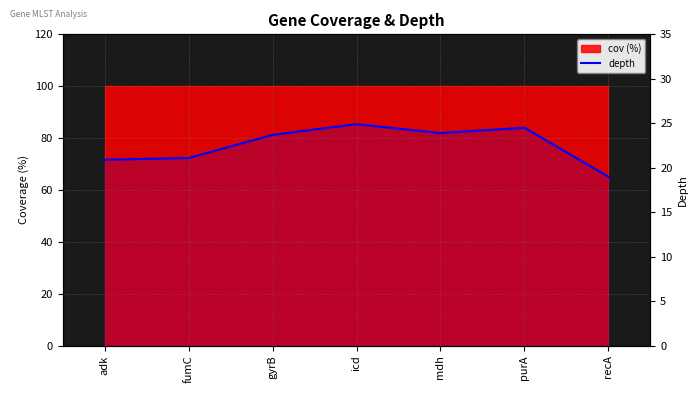

What is the difference between the second highest and second lowest values?

3.6